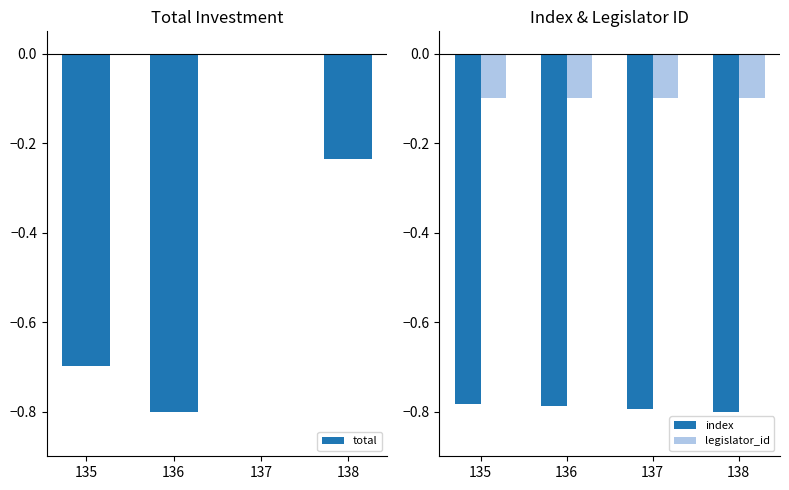

Reading left to right, extract all data points from this chart.

total: 135=-0.7	136=-0.8	137=-0.0	138=-0.2
index: 135=-0.8	136=-0.8	137=-0.8	138=-0.8
legislator_id: 135=-0.1	136=-0.1	137=-0.1	138=-0.1